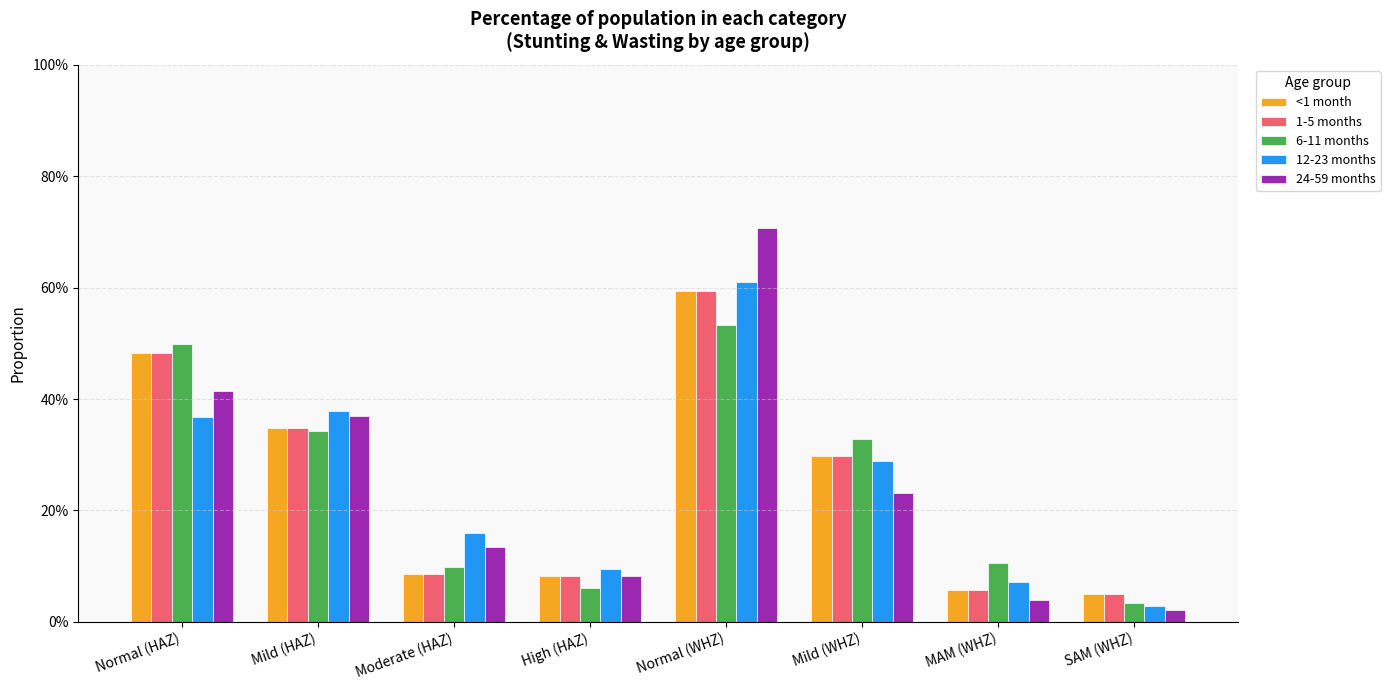

At which category is the sum across all series the highest?

Normal (WHZ)